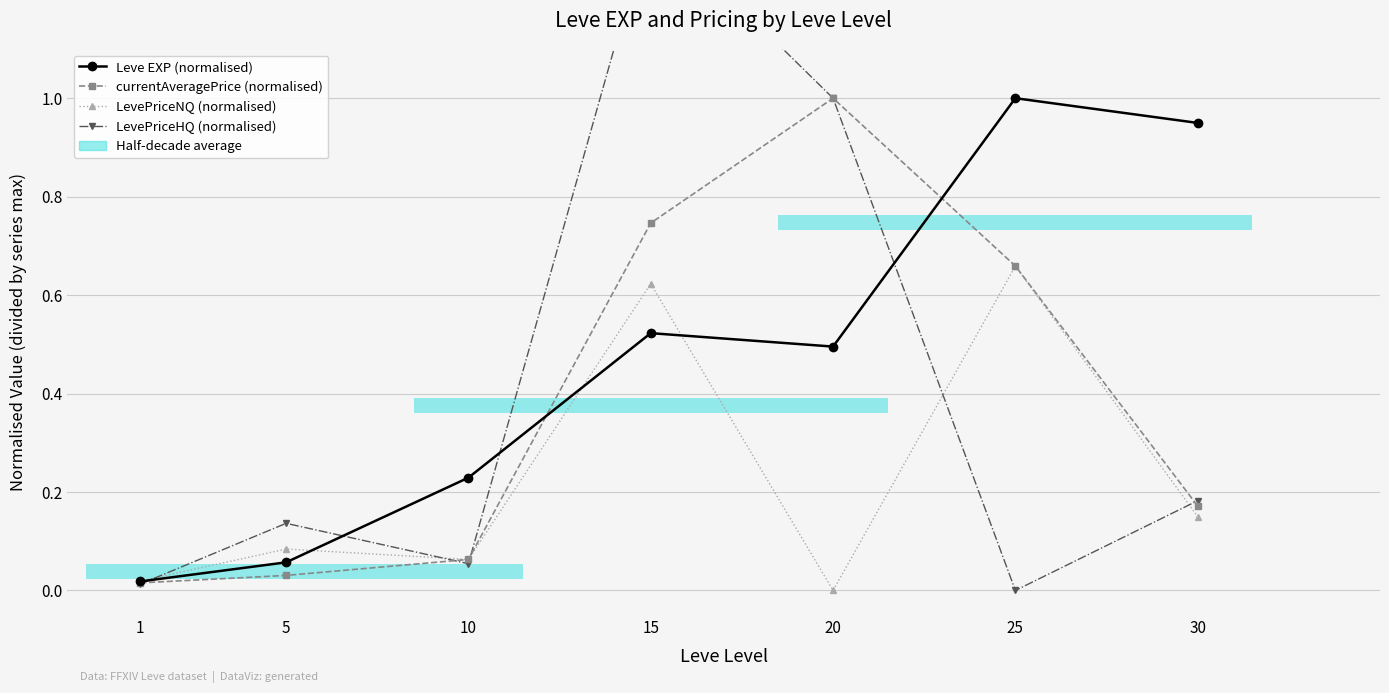

Reading left to right, list all the values displayed in this chart.

Leve EXP (normalised): 1=0.0	5=0.1	10=0.2	15=0.5	20=0.5	25=1.0	30=0.9
currentAveragePrice (normalised): 1=0.0	5=0.0	10=0.1	15=0.7	20=1.0	25=0.7	30=0.2
LevePriceNQ (normalised): 1=0.0	5=0.1	10=0.1	15=0.6	20=0.0	25=0.7	30=0.2
LevePriceHQ (normalised): 1=0.0	5=0.1	10=0.1	15=1.4	20=1.0	25=0.0	30=0.2